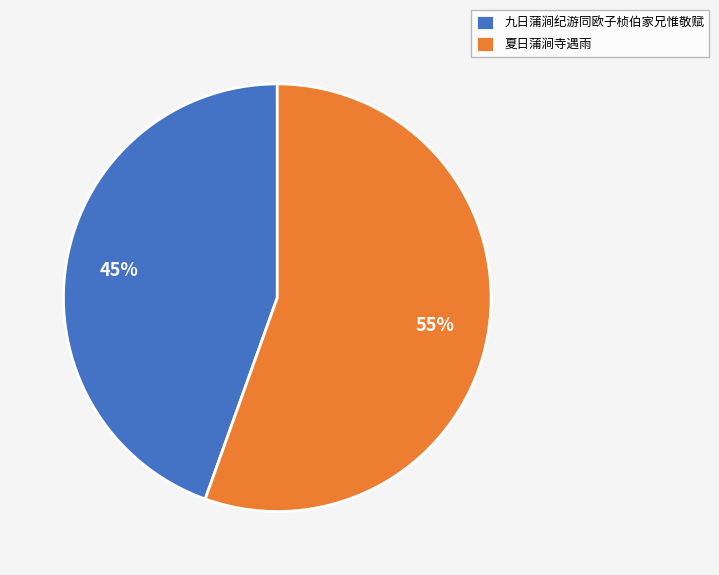

The 九日蒲涧纪游同欧子桢伯家兄惟敬赋 slice represents 45% of the pie. True or false?

True